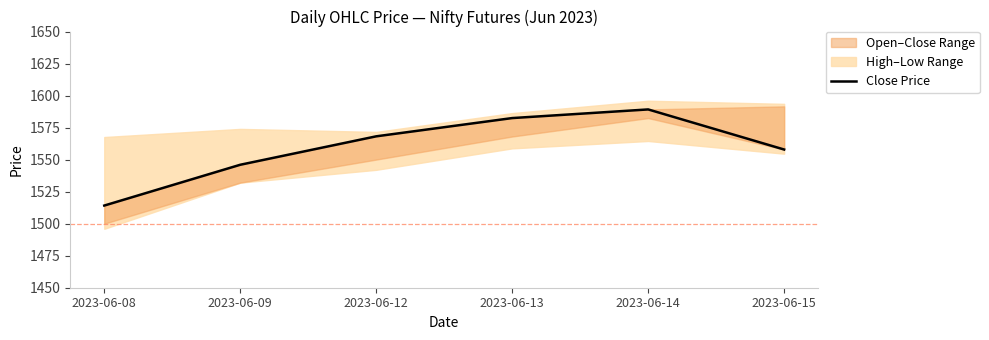

Rank the categories by value from lowest to highest.

2023-06-08, 2023-06-09, 2023-06-15, 2023-06-12, 2023-06-13, 2023-06-14